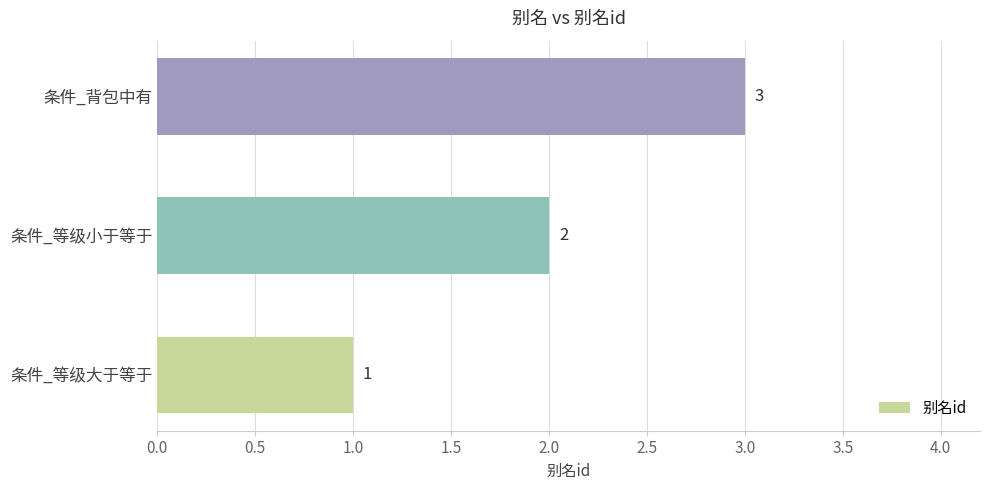

The chart shows a value of 3 at 条件_背包中有. True or false?

True